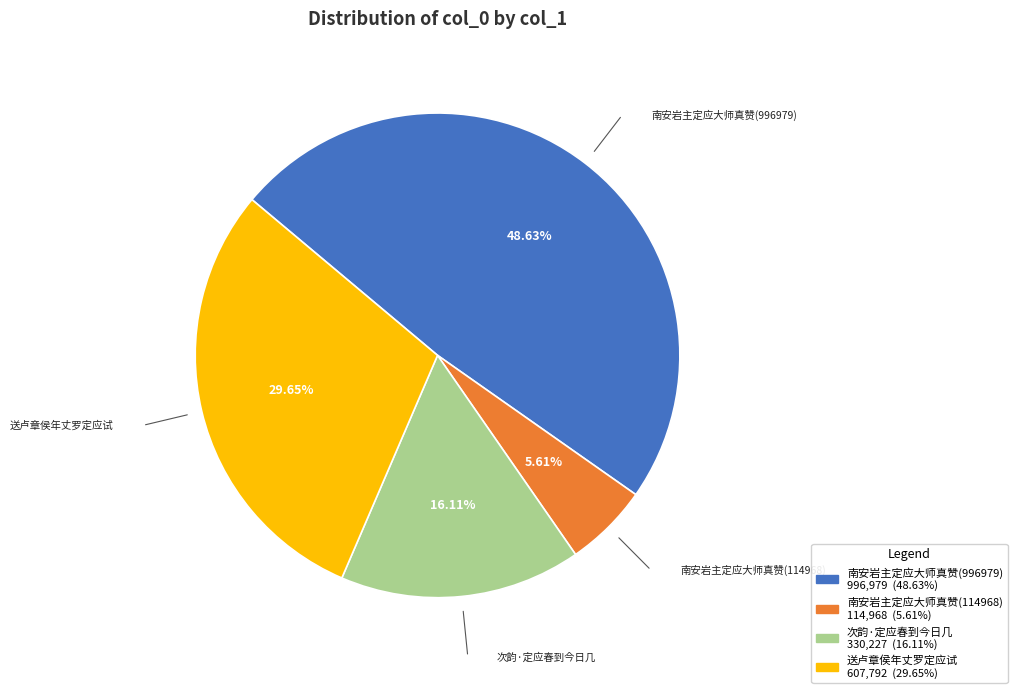

How many slices are in this pie chart?

4